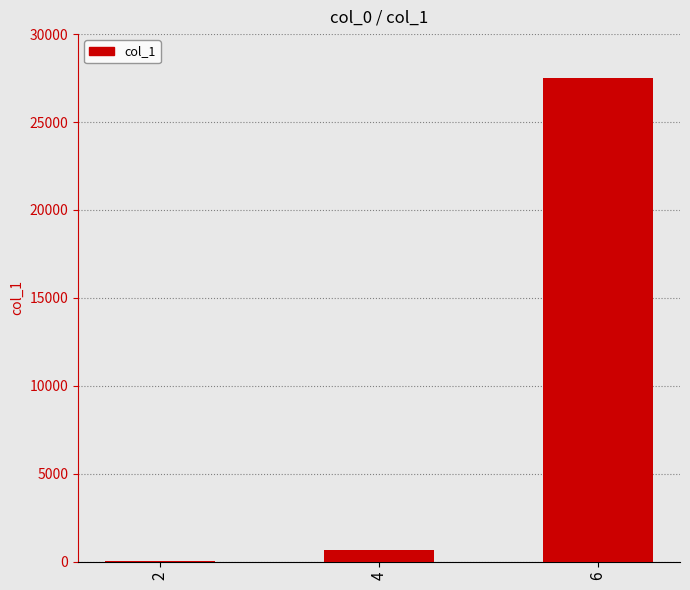

What is the maximum value shown in the chart?

27512